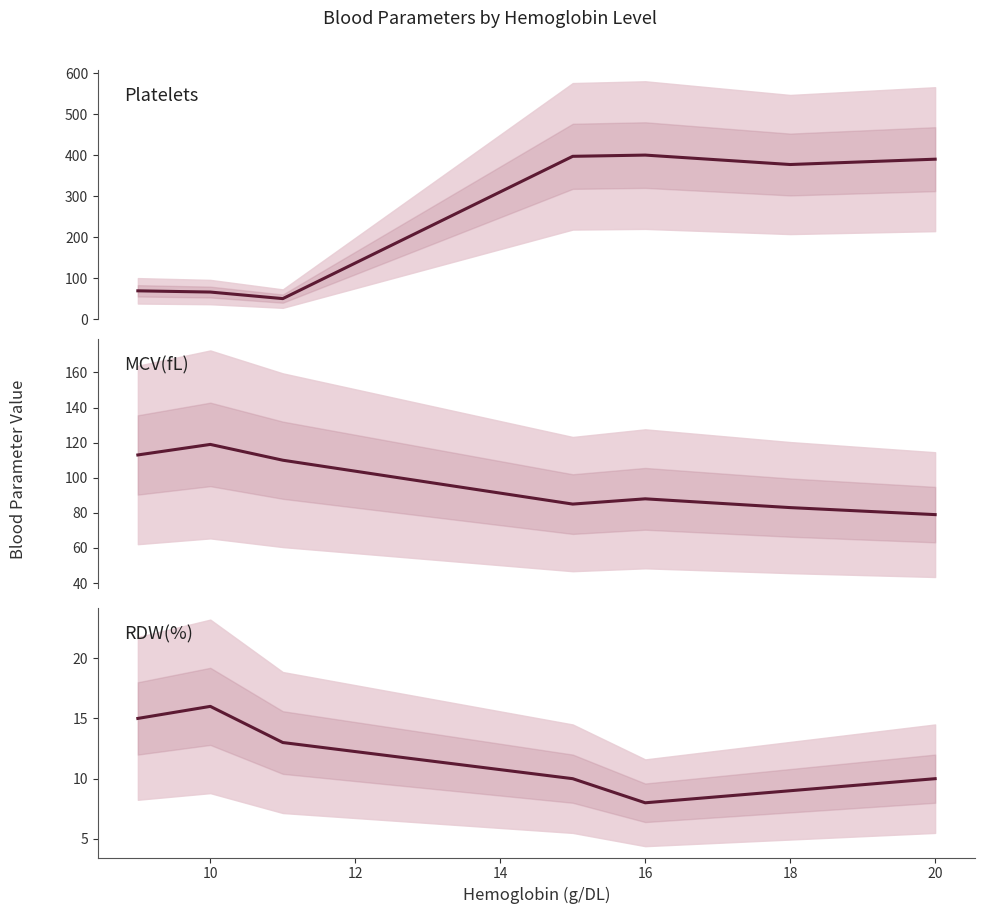

How many RDW(%) values are between 9 and 15?

5